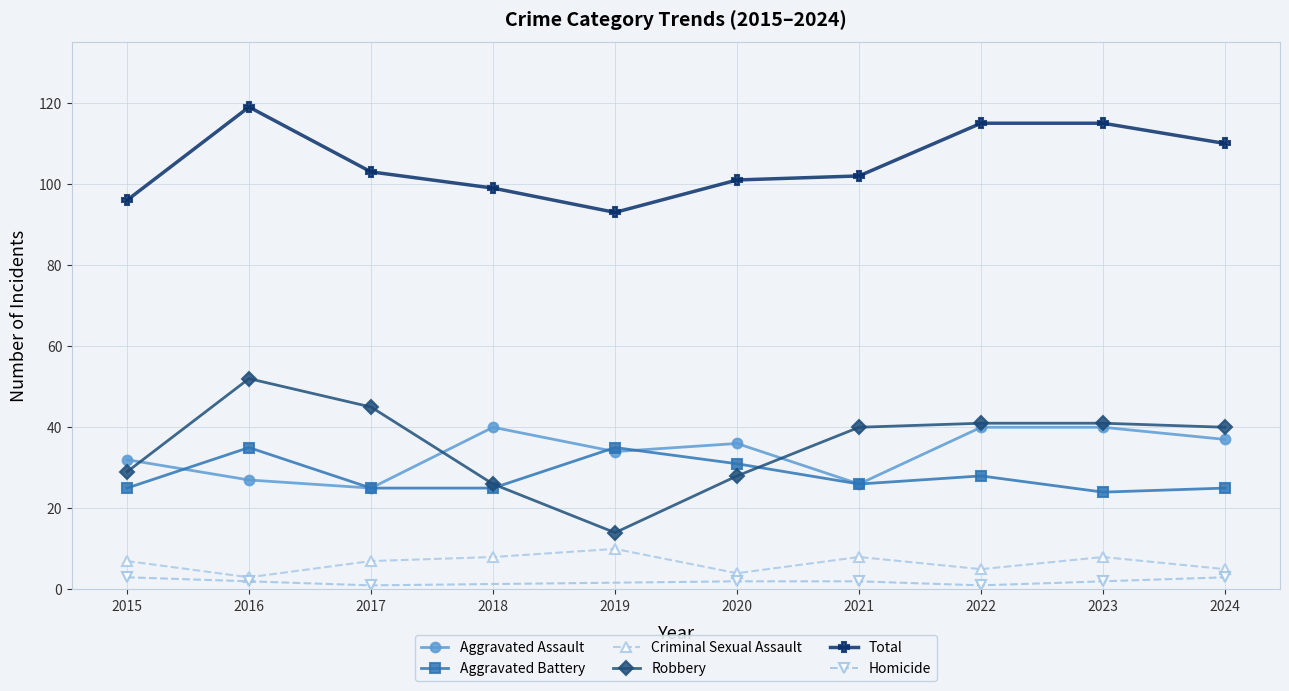

Is the value of Criminal Sexual Assault at 2022 greater than the value of Total at 2016?

No